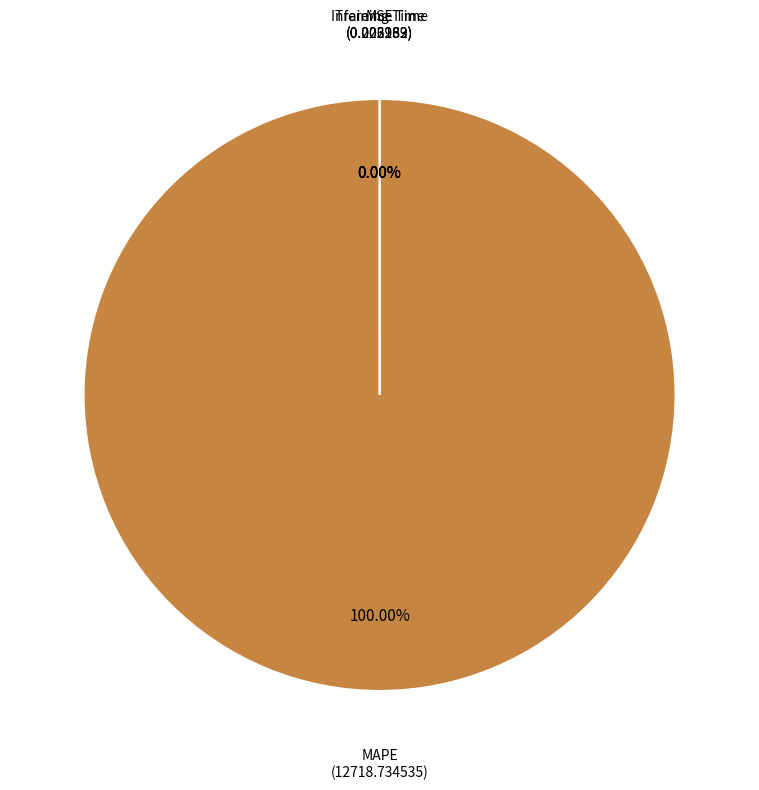

Is it true that MSE is 1% of the pie?

False